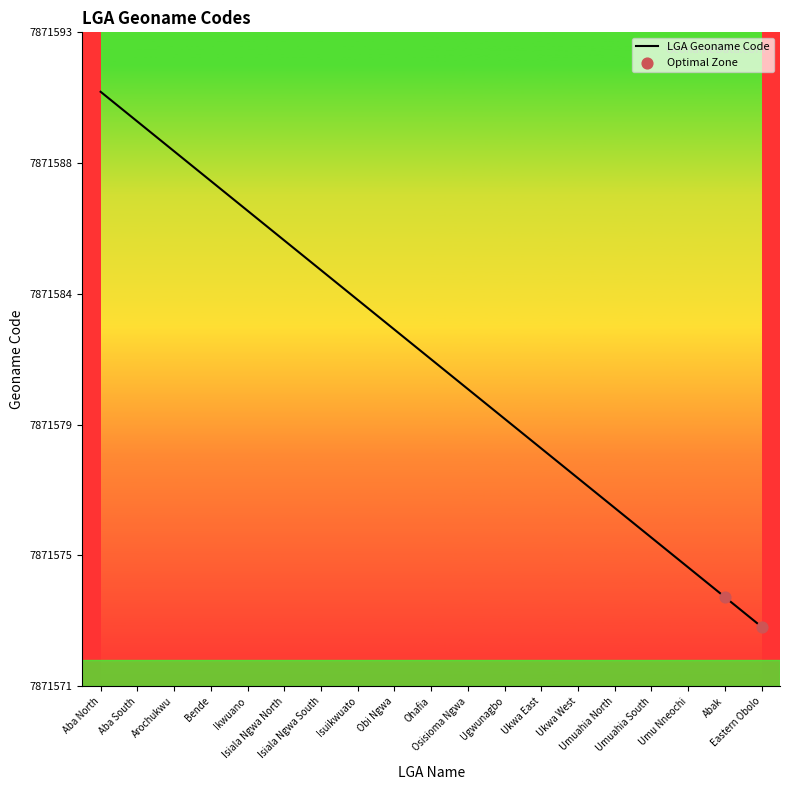

What is the change in value from Ikwuano to Umuahia South?

-11